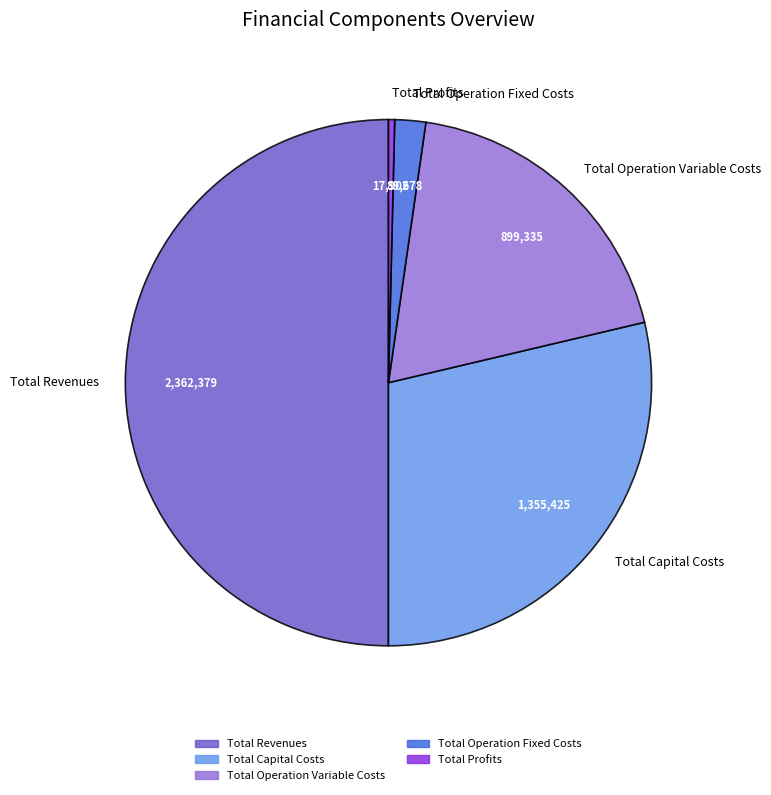

Rank the categories by value from highest to lowest.

Total Revenues, Total Capital Costs, Total Operation Variable Costs, Total Operation Fixed Costs, Total Profits